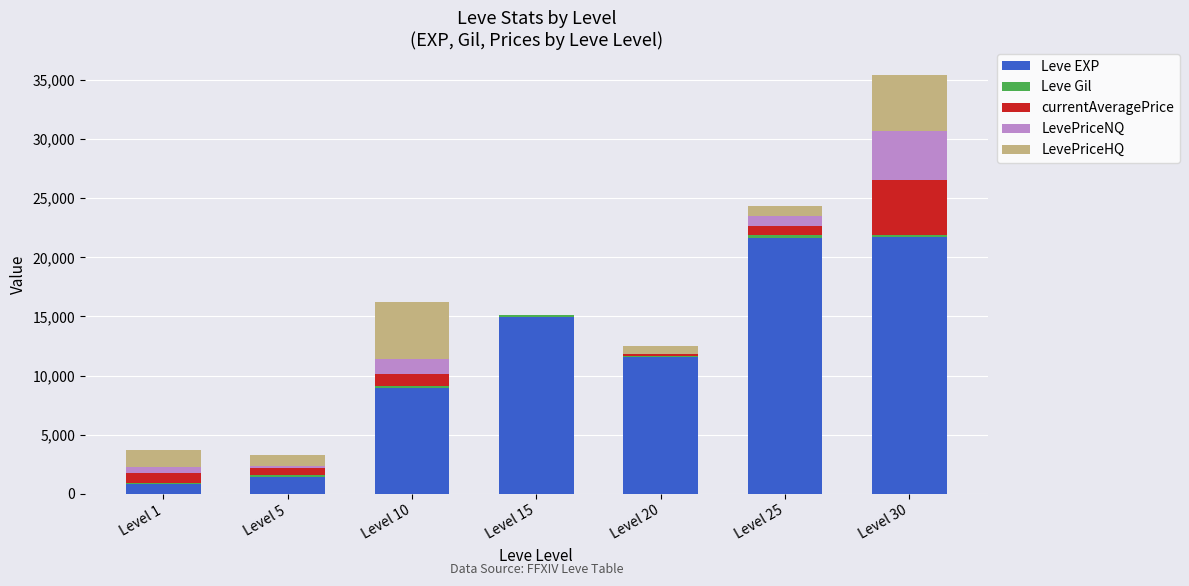

What is the maximum value for Leve EXP?

21740